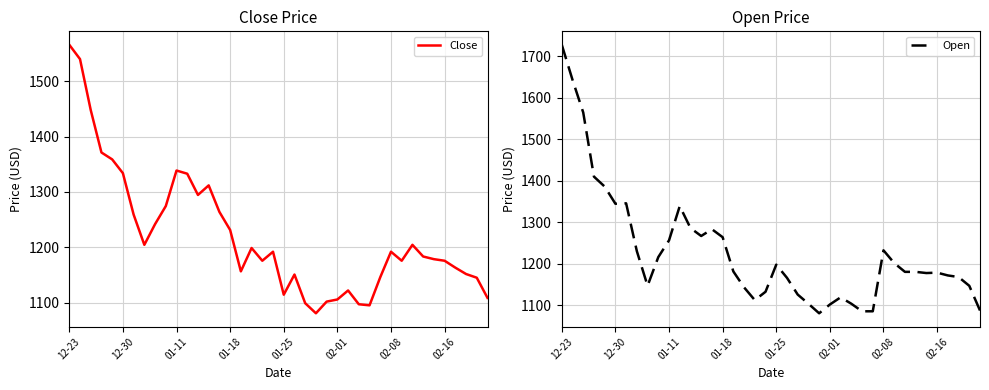

At which label does Close reach its peak?

12-23